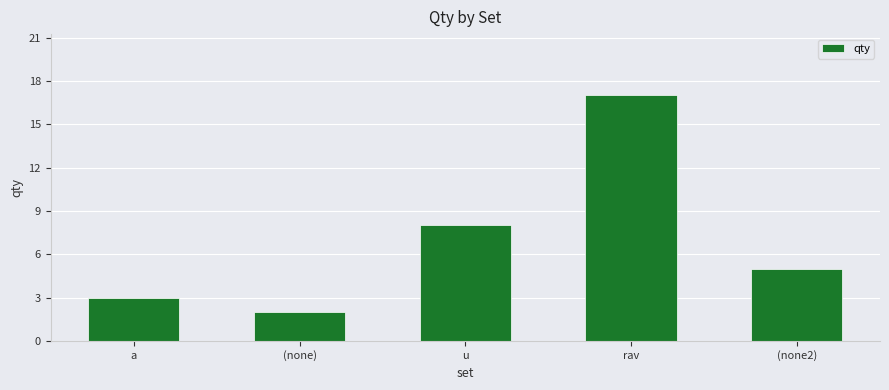

How many data points are less than 5?

2